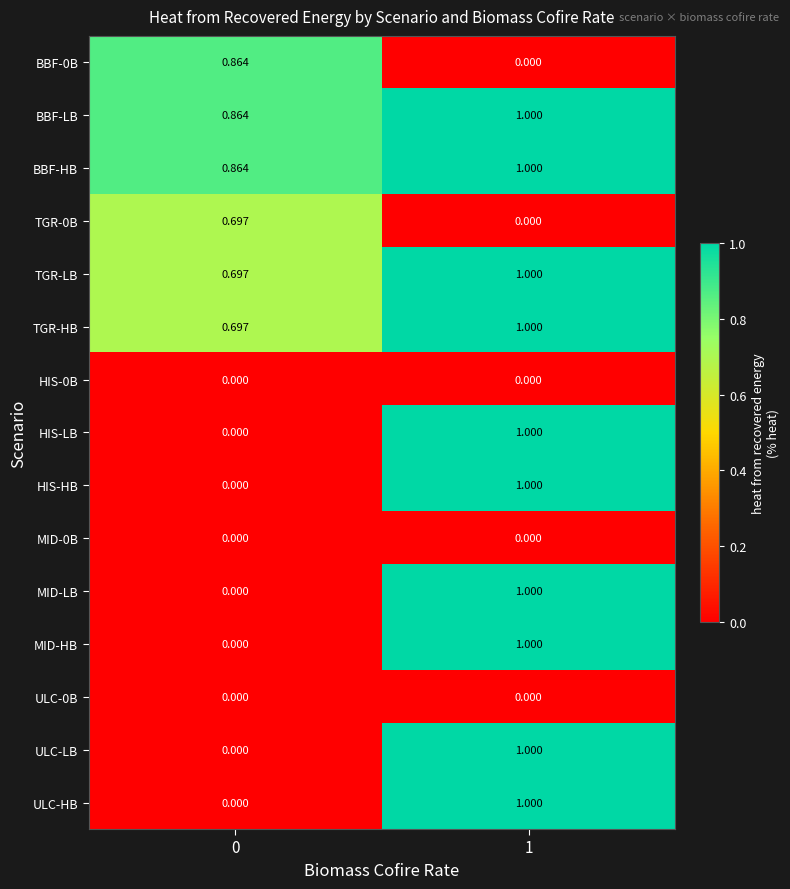

Is the value of MID-HB at 1 greater than the value of BBF-0B at 0?

Yes